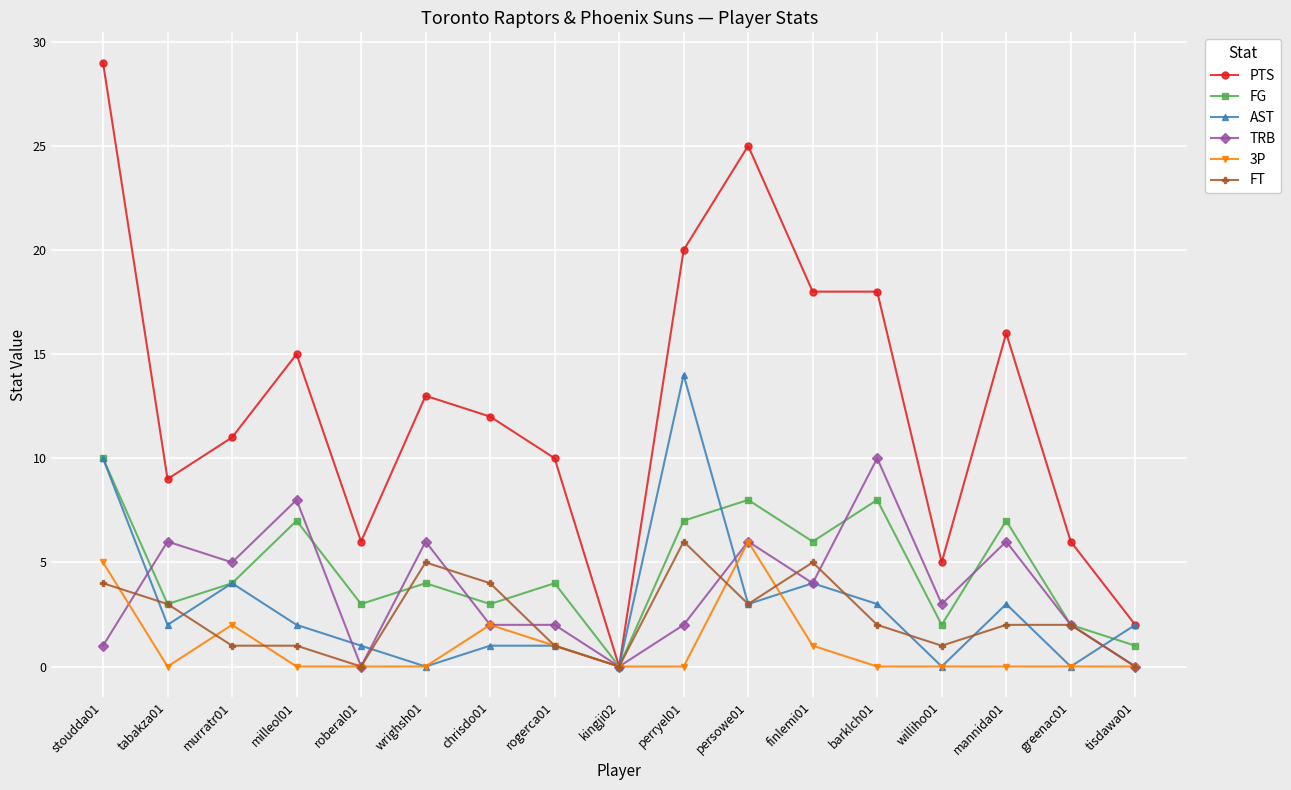

How many lines are shown in the chart?

6